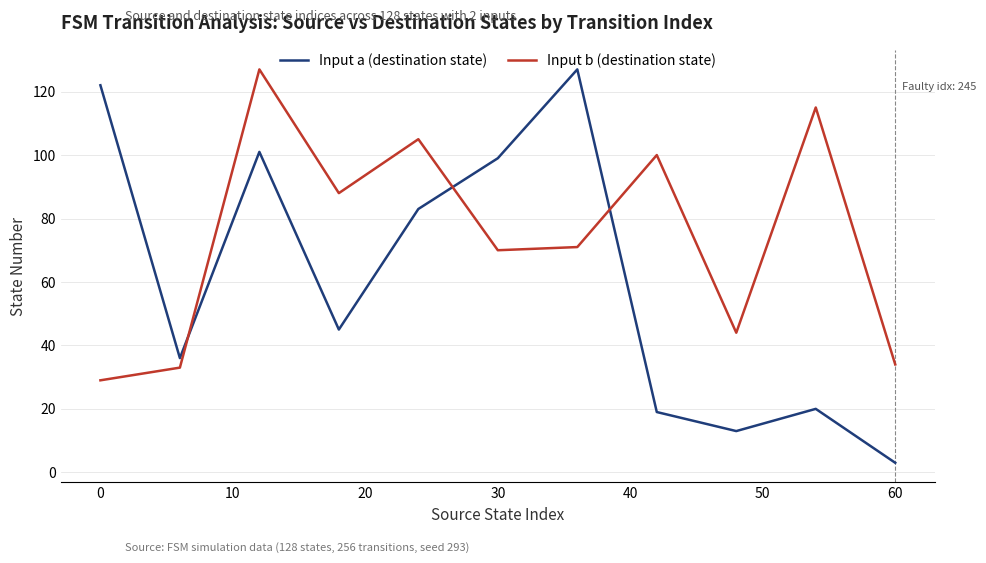

List the series in order of their overall mean, highest first.

Input b (destination state), Input a (destination state)